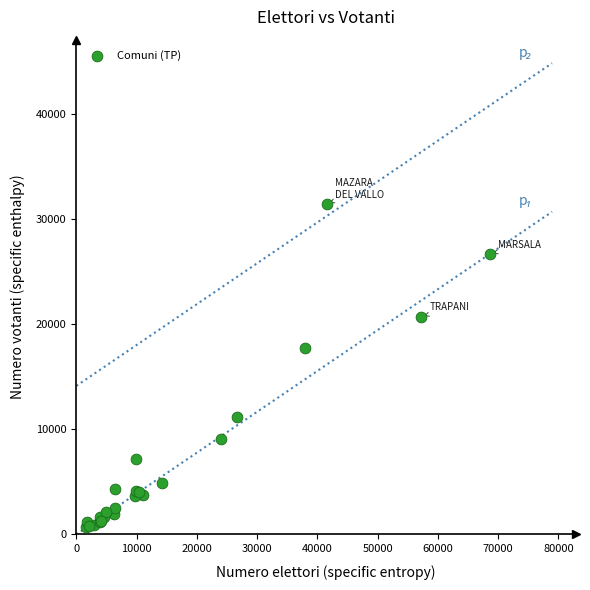

What Y value in the scatter plot is closest to 16033?

17723